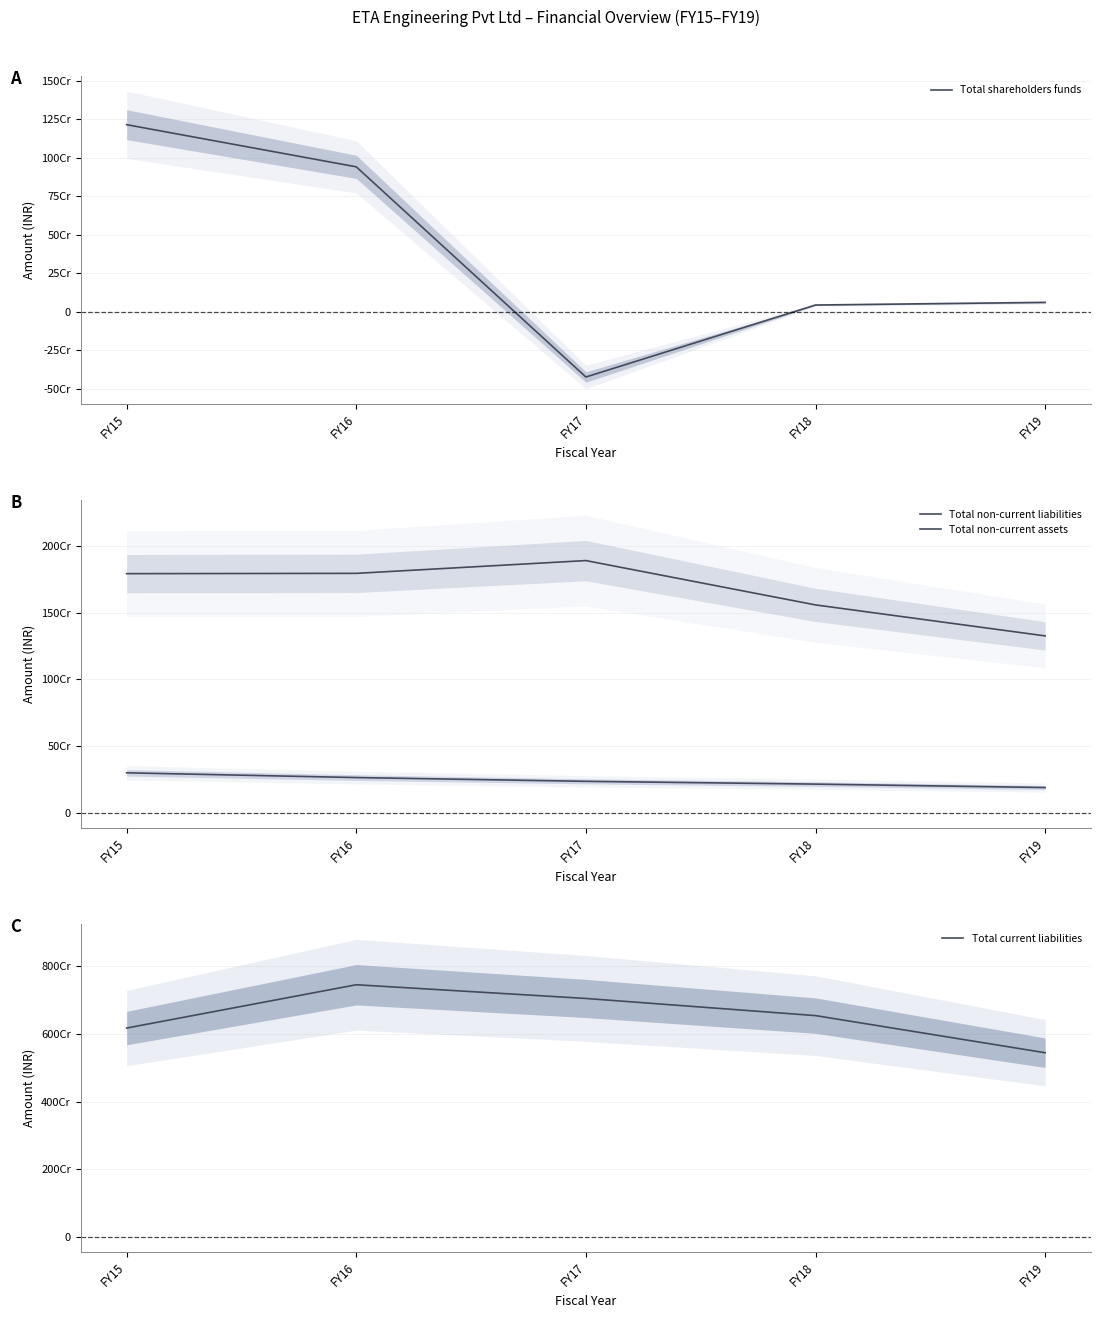

True or false: Total current liabilities and Total non-current liabilities cross at least once.

False